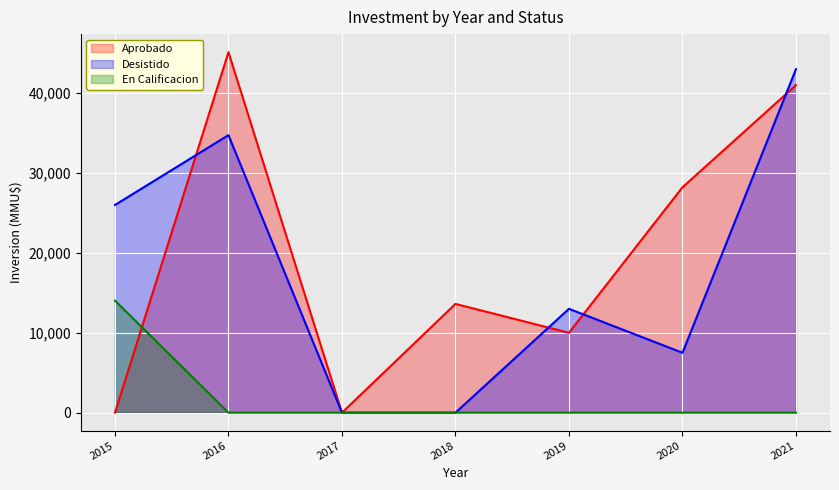

Where is Desistido nearest to the value 21500?

2015